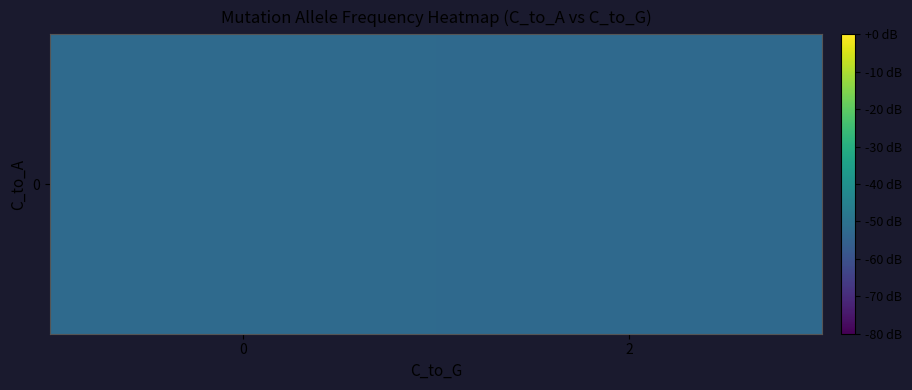

Reading left to right, list all the values displayed in this chart.

0=-52.5	2=-52.7